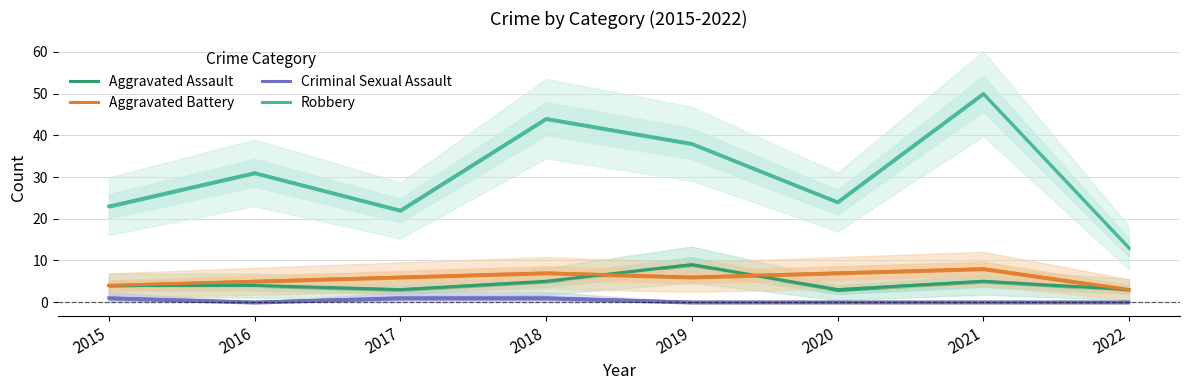

The Robbery series shows 53 at 2016. True or false?

False